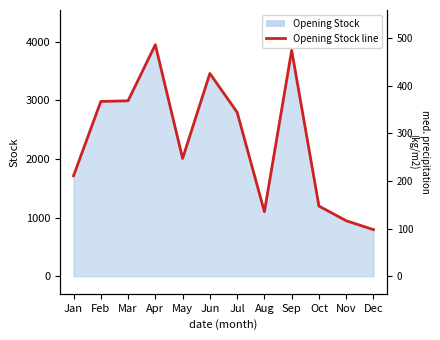

Which category has the highest value across all series?

Apr